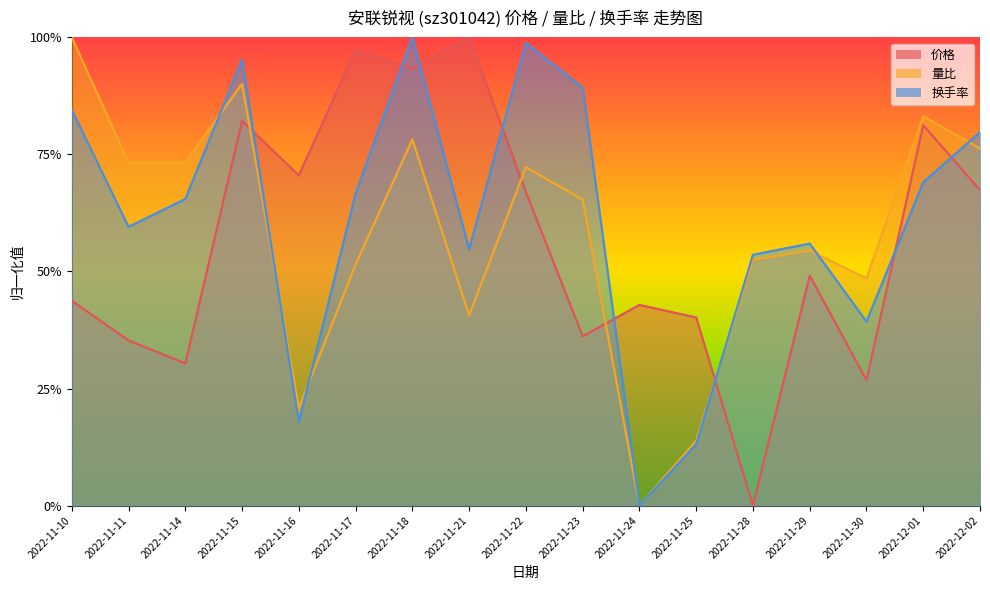

Does the chart display data point markers on the line(s)?

No